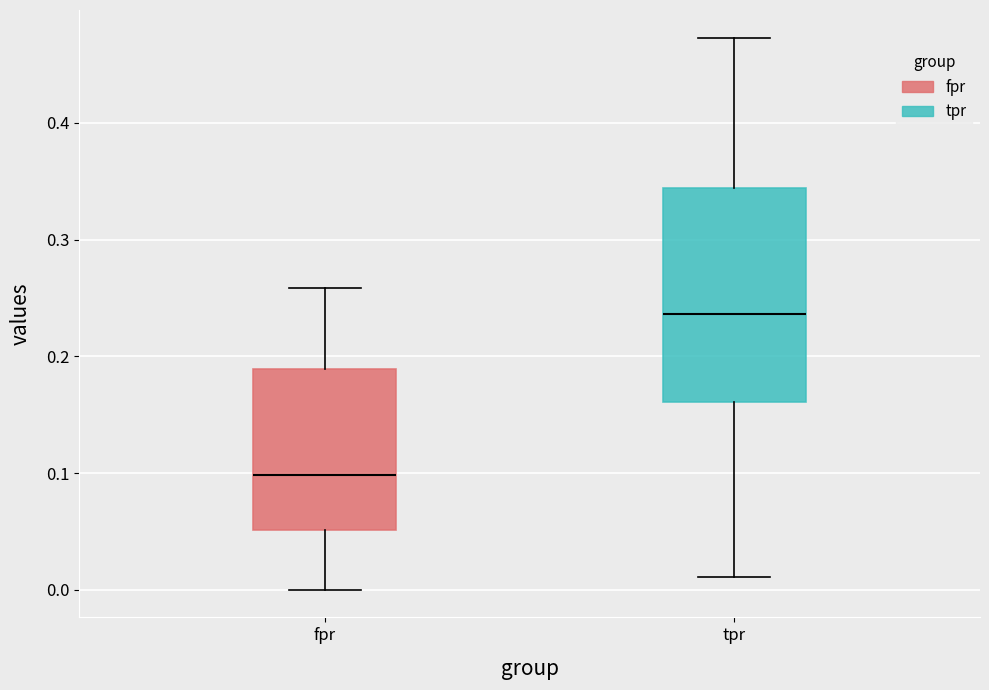

Which box's median line is the highest?

tpr